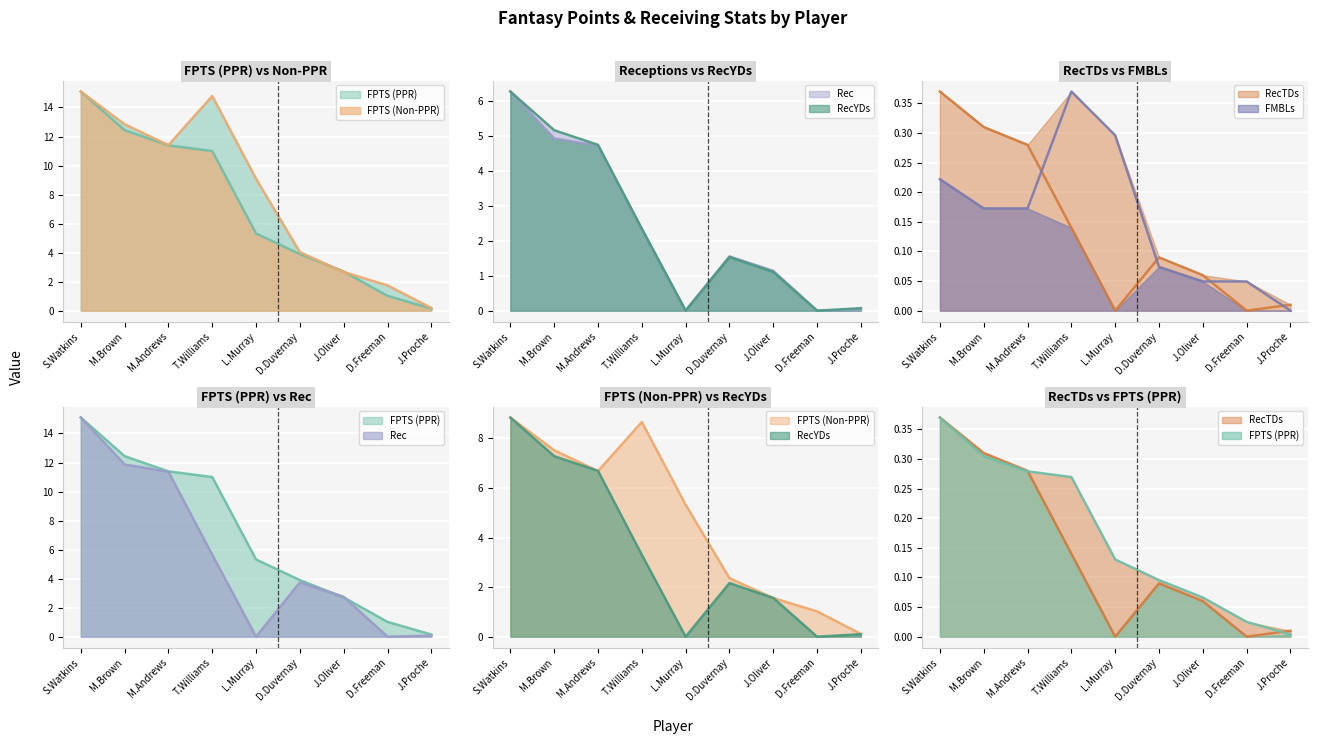

Count the number of categories in the chart.

9